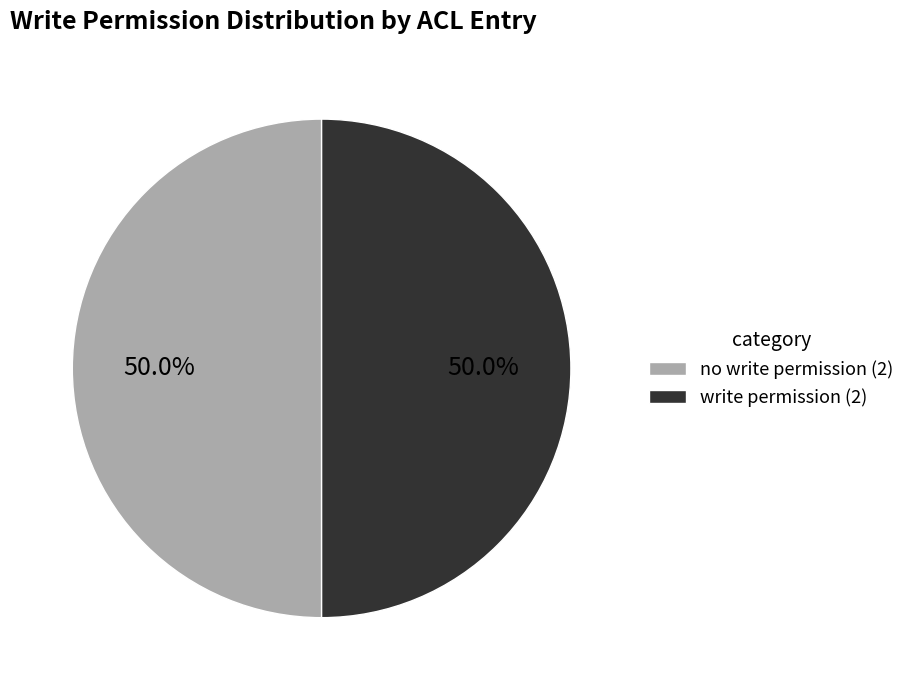

What percentage do no write permission (2) and write permission (2) together represent?

100.0%